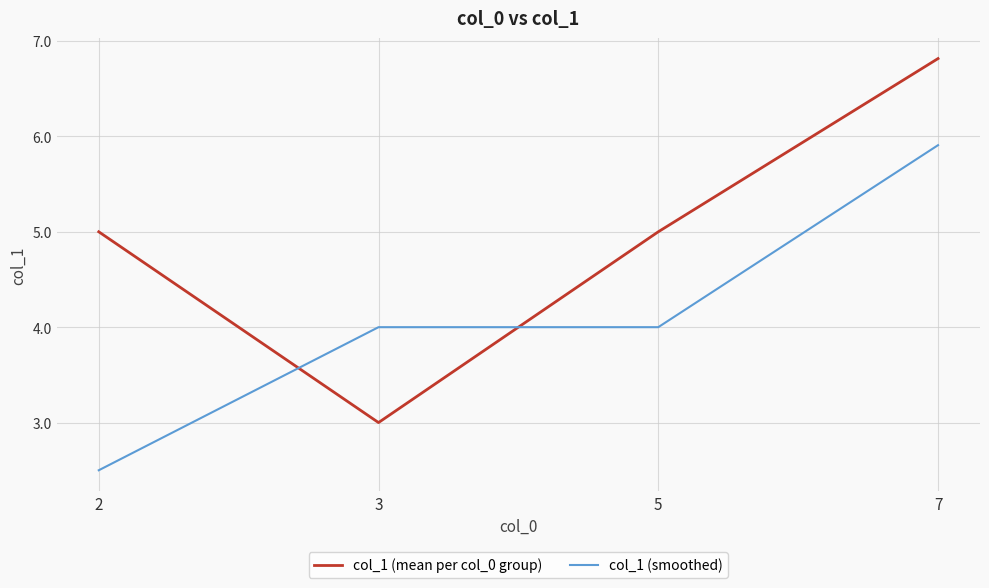

Between 5 and 7, which series saw the biggest shift?

col_1 (smoothed)